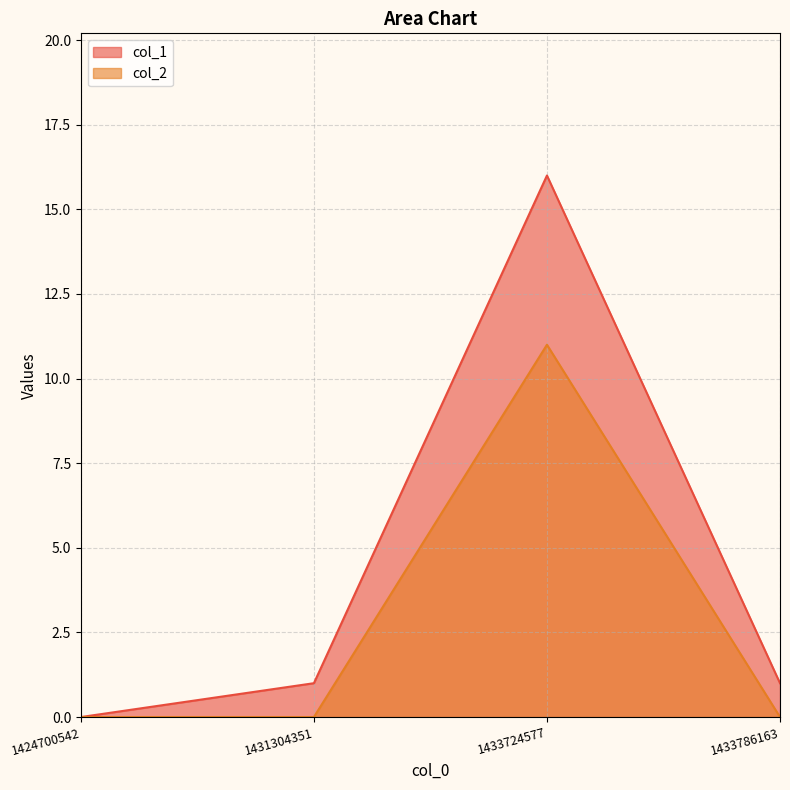

Is the value of col_1 at 1431304351 greater than the value of col_2 at 1433786163?

Yes